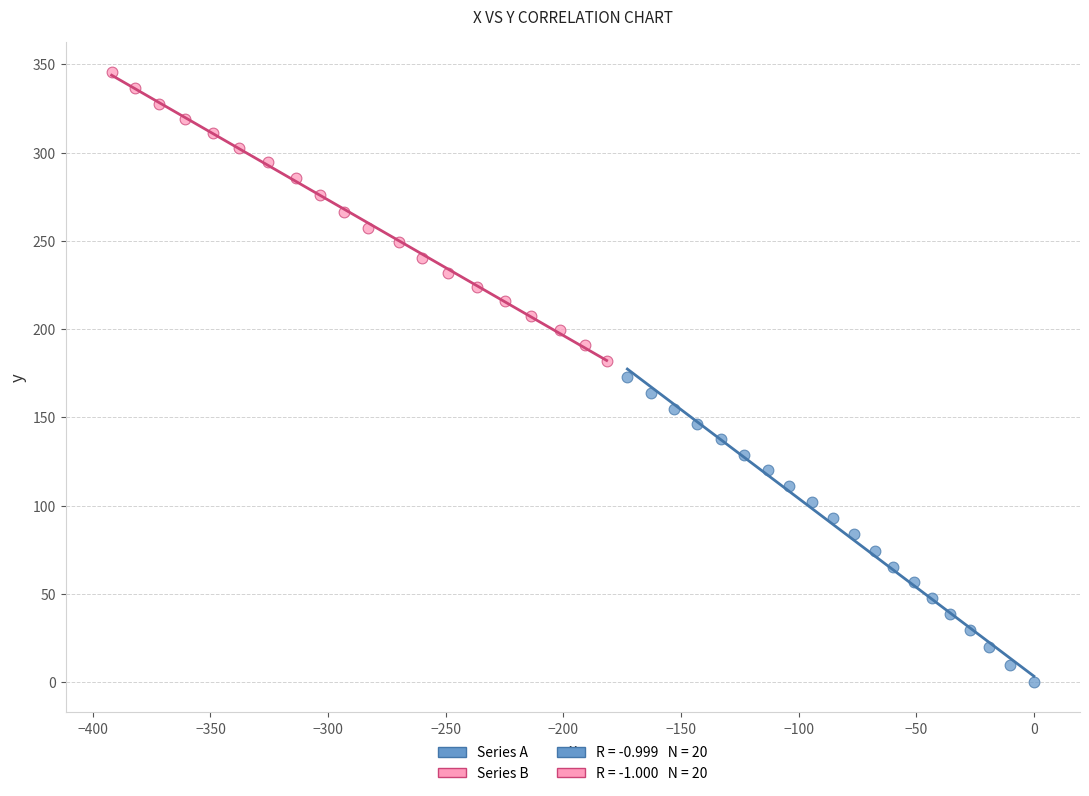

Which series reaches the maximum Y coordinate?

Series B